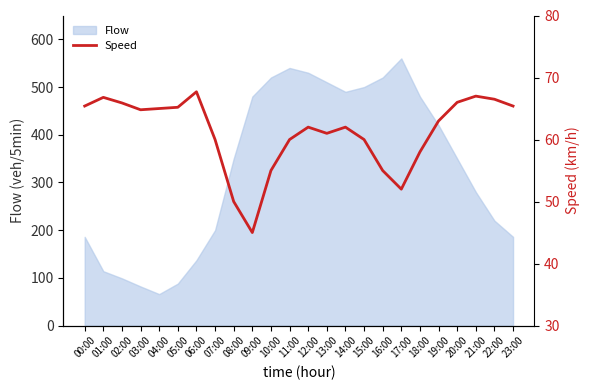

The value of Flow at 18:00 is 288. True or false?

False